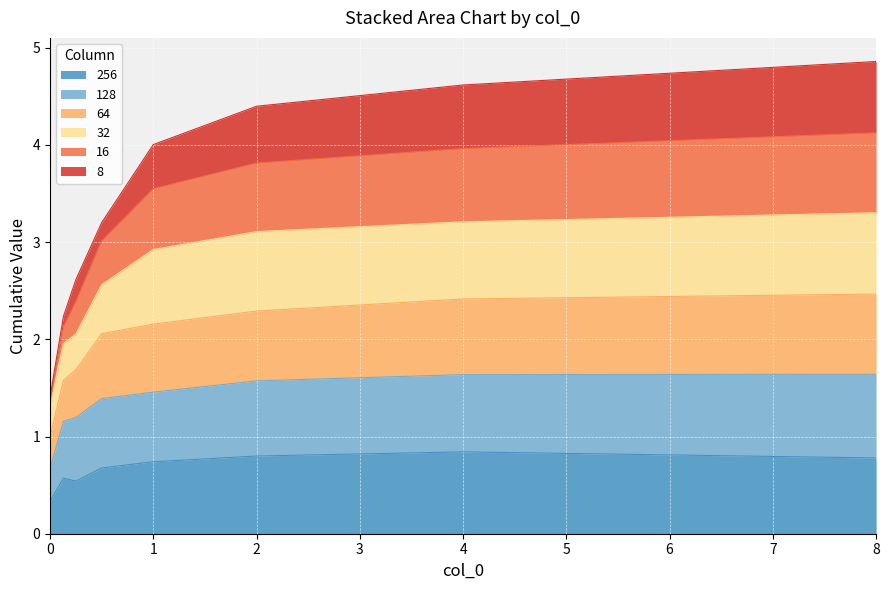

List the labels in order of 64 value, smallest first.

0, 0.13, 0.25, 0.5, 1, 2, 4, 8